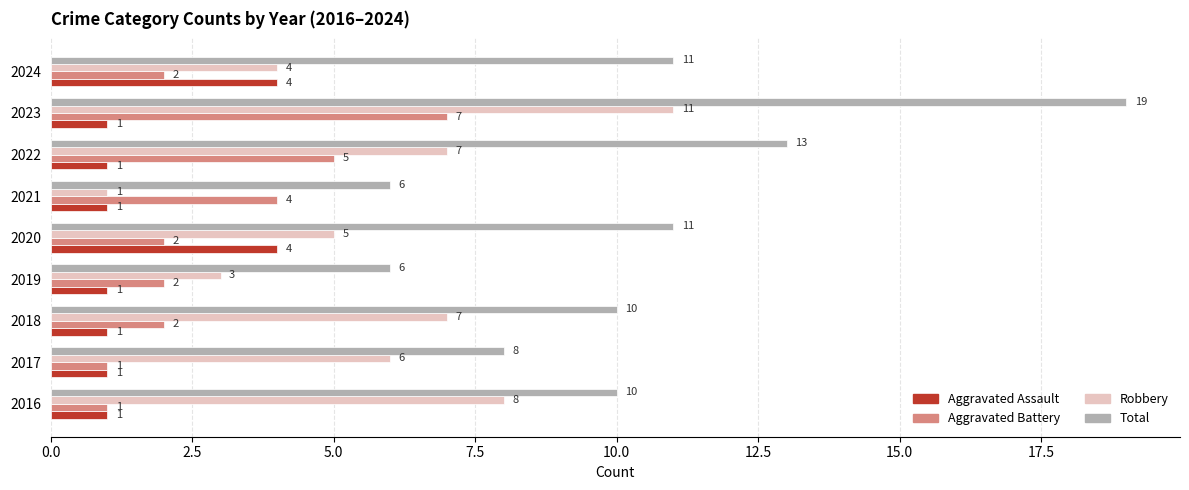

What is the highest value of the Aggravated Assault series?

4